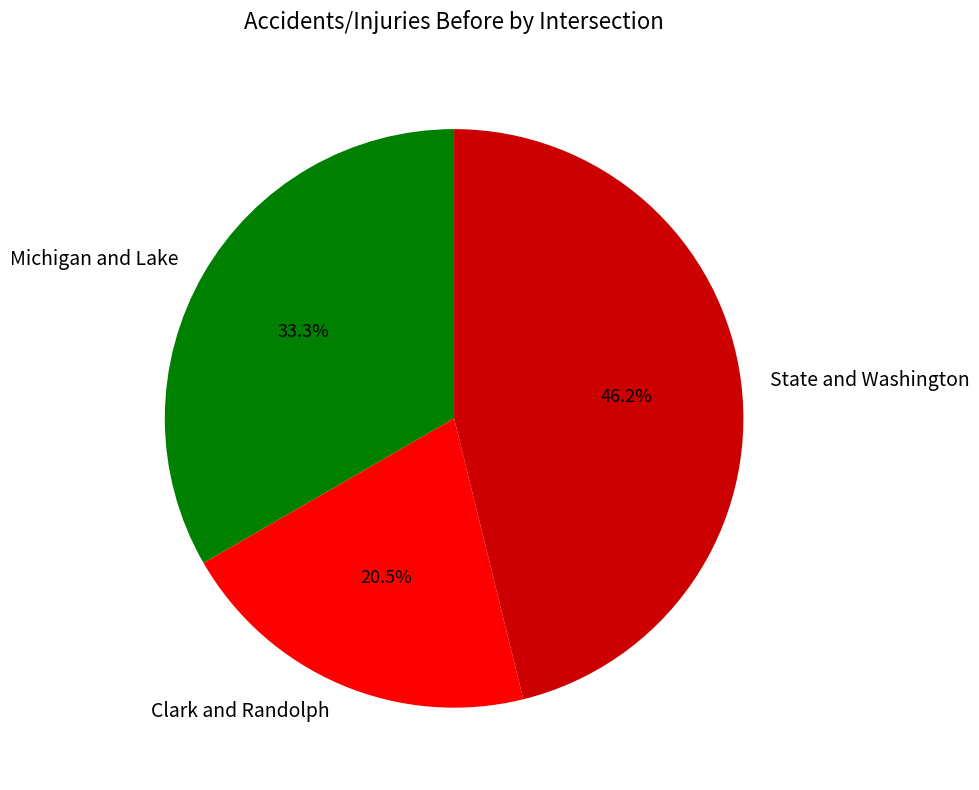

How many slices are in this pie chart?

3